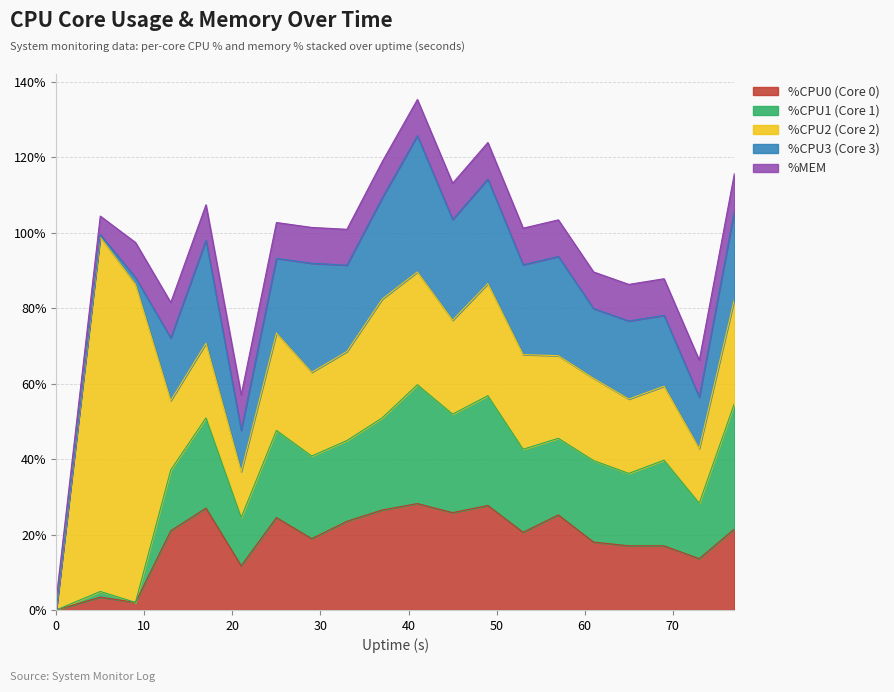

Where do %CPU2 and %CPU0 first cross each other?

9 and 13